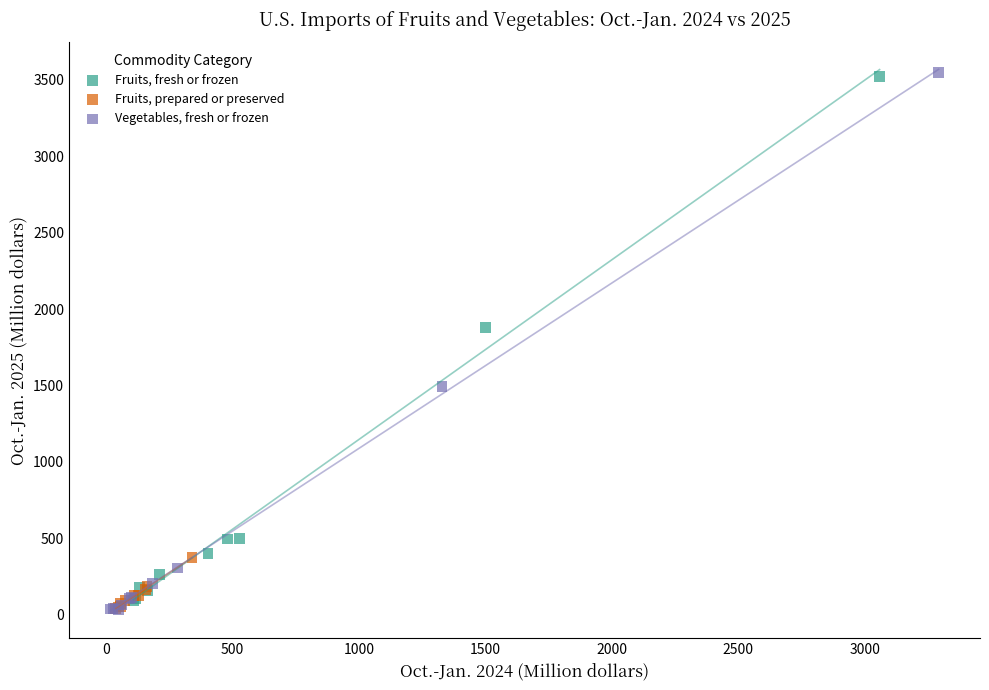

Which series has the widest spread of Y values?

Vegetables, fresh or frozen